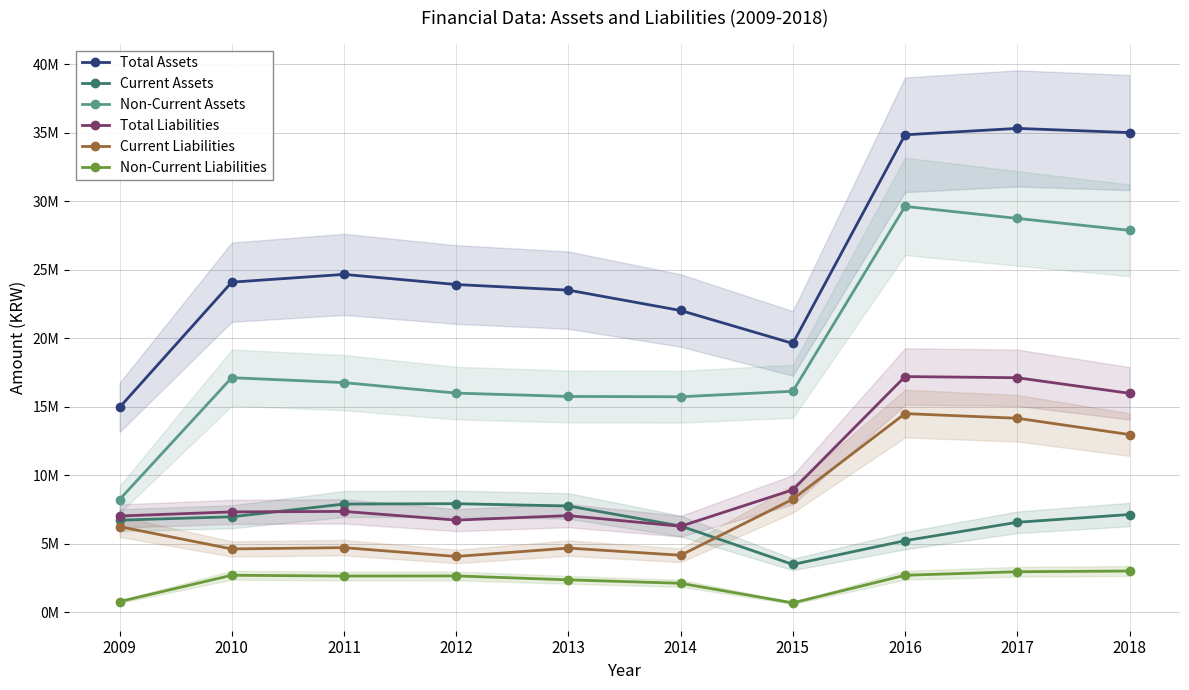

True or false: Non-Current Liabilities and Total Assets cross at least once.

False